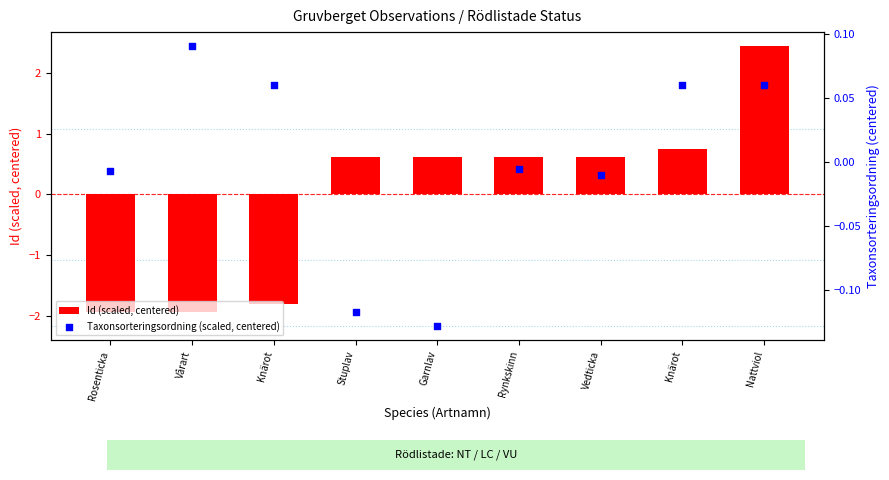

At how many categories does at least one series exceed 0?

8